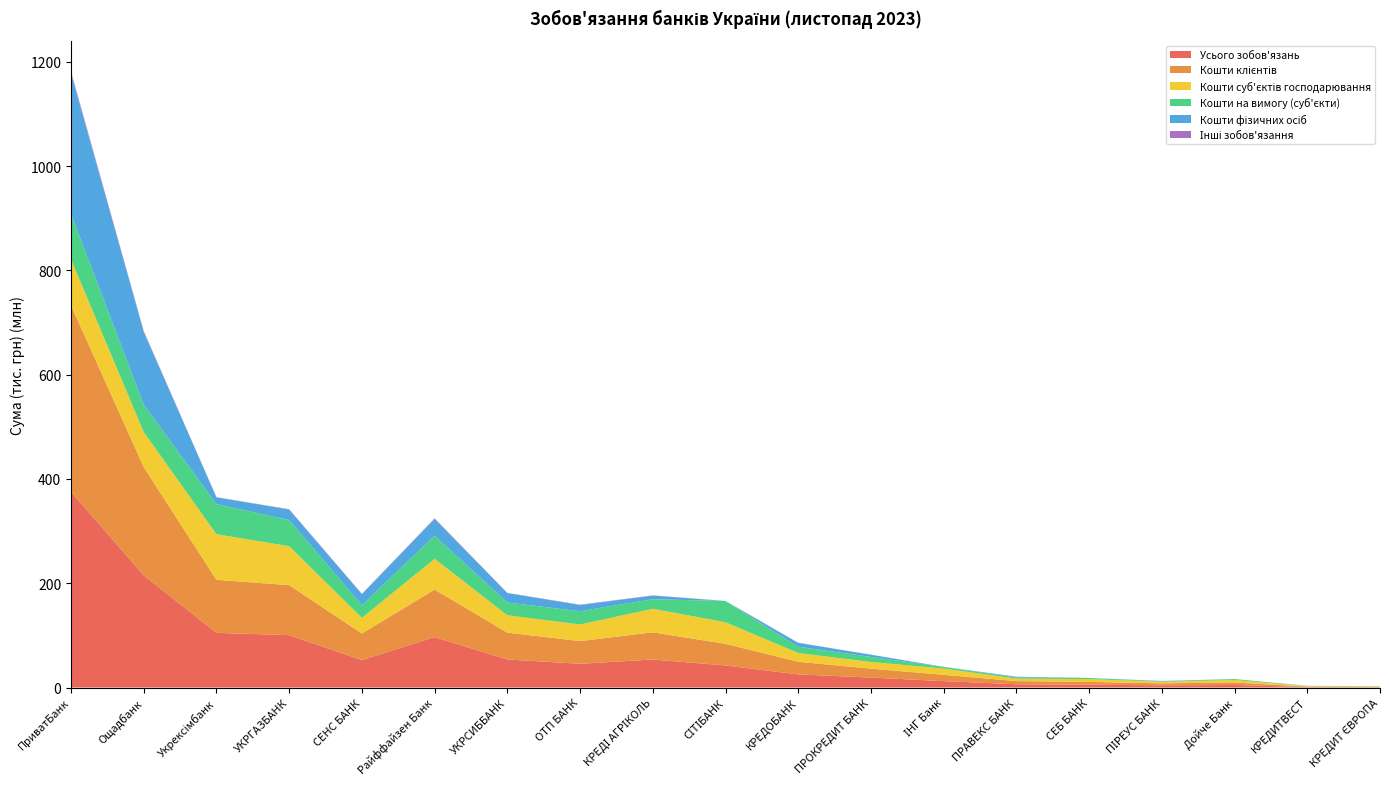

Reading right to left, transcribe all the data shown in this chart.

Усього зобов'язань: КРЕДИТ ЄВРОПА=704263.4	КРЕДИТВЕСТ=906583.2	Дойче Банк=4831504.1	ПІРЕУС БАНК=4153608.5	СЕБ БАНК=5432868.2	ПРАВЕКС БАНК=6259129.9	ІНГ Банк=12251131.8	ПРОКРЕДИТ БАНК=19122473.1	КРЕДОБАНК=25132853.3	СІТІБАНК=42340770.4	КРЕДІ АГРІКОЛЬ=53749706.6	ОТП БАНК=45487990.1	УКРСИББАНК=53795800.0	Райффайзен Банк=96835029.9	СЕНС БАНК=52619361.5	УКРГАЗБАНК=100451197.8	Укрексімбанк=104809183.0	Ощадбанк=215307274.4	ПриватБанк=375251255.5
Кошти клієнтів: КРЕДИТ ЄВРОПА=688024.2	КРЕДИТВЕСТ=857863.0	Дойче Банк=4787775.7	ПІРЕУС БАНК=3784067.4	СЕБ БАНК=5369614.1	ПРАВЕКС БАНК=6064617.3	ІНГ Банк=12094938.4	ПРОКРЕДИТ БАНК=17065620.7	КРЕДОБАНК=24231414.3	СІТІБАНК=41409702.4	КРЕДІ АГРІКОЛЬ=52123864.2	ОТП БАНК=43632491.2	УКРСИББАНК=51429091.4	Райффайзен Банк=91131400.1	СЕНС БАНК=51032835.4	УКРГАЗБАНК=95970735.3	Укрексімбанк=101819426.6	Ощадбанк=207503896.5	ПриватБанк=357775408.8
Кошти суб'єктів господарювання: КРЕДИТ ЄВРОПА=684074.8	КРЕДИТВЕСТ=782378.5	Дойче Банк=4787775.7	ПІРЕУС БАНК=3130300.5	СЕБ БАНК=5355477.4	ПРАВЕКС БАНК=4718817.7	ІНГ Банк=12094938.4	ПРОКРЕДИТ БАНК=12832346.9	КРЕДОБАНК=16827693.7	СІТІБАНК=41409702.4	КРЕДІ АГРІКОЛЬ=45175175.7	ОТП БАНК=31783537.4	УКРСИББАНК=33288852.2	Райффайзен Банк=58954181.0	СЕНС БАНК=29939217.9	УКРГАЗБАНК=74646640.7	Укрексімбанк=87386336.4	Ощадбанк=67053715.6	ПриватБанк=88199971.8
Кошти на вимогу (суб'єкти): КРЕДИТ ЄВРОПА=496592.9	КРЕДИТВЕСТ=571840.9	Дойче Банк=1843732.0	ПІРЕУС БАНК=810779.0	СЕБ БАНК=2150438.0	ПРАВЕКС БАНК=2288183.5	ІНГ Банк=3083402.5	ПРОКРЕДИТ БАНК=9675186.2	КРЕДОБАНК=12026325.9	СІТІБАНК=40778766.7	КРЕДІ АГРІКОЛЬ=18399056.2	ОТП БАНК=25455443.2	УКРСИББАНК=24505479.6	Райффайзен Банк=44272675.5	СЕНС БАНК=24312613.0	УКРГАЗБАНК=50192479.6	Укрексімбанк=57771451.3	Ощадбанк=52518768.2	ПриватБанк=87293789.5
Кошти фізичних осіб: КРЕДИТ ЄВРОПА=3949.5	КРЕДИТВЕСТ=75484.5	Дойче Банк=0.0	ПІРЕУС БАНК=653766.9	СЕБ БАНК=14136.7	ПРАВЕКС БАНК=1345791.8	ІНГ Банк=0.0	ПРОКРЕДИТ БАНК=4233273.9	КРЕДОБАНК=7403720.5	СІТІБАНК=0.0	КРЕДІ АГРІКОЛЬ=6948688.5	ОТП БАНК=11848947.4	УКРСИББАНК=18140235.4	Райффайзен Банк=32164791.1	СЕНС БАНК=21093612.8	УКРГАЗБАНК=20011779.9	Укрексімбанк=13024460.3	Ощадбанк=139671277.4	ПриватБанк=269548455.7
Інші зобов'язання: КРЕДИТ ЄВРОПА=15413.8	КРЕДИТВЕСТ=22004.8	Дойче Банк=28587.9	ПІРЕУС БАНК=108382.1	СЕБ БАНК=37940.5	ПРАВЕКС БАНК=112977.0	ІНГ Банк=71801.9	ПРОКРЕДИТ БАНК=62660.0	КРЕДОБАНК=269926.2	СІТІБАНК=88161.9	КРЕДІ АГРІКОЛЬ=371487.7	ОТП БАНК=678654.4	УКРСИББАНК=392338.8	Райффайзен Банк=1160539.9	СЕНС БАНК=697432.6	УКРГАЗБАНК=741739.3	Укрексімбанк=352896.9	Ощадбанк=1633009.4	ПриватБанк=3331438.5